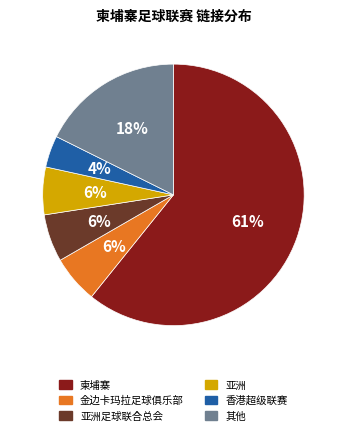

To the nearest percent, what is the combined percentage of 亚洲足球联合总会 and 其他?

24%